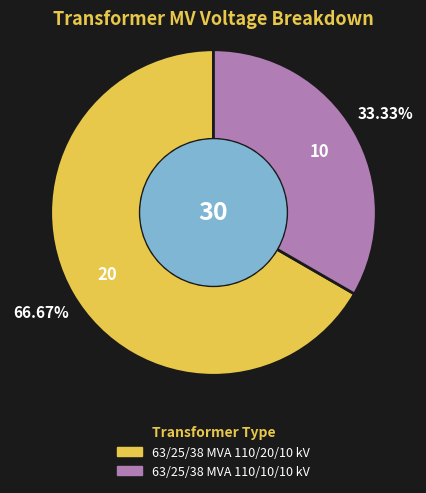

What is the largest slice in the pie chart?

63/25/38 MVA 110/20/10 kV